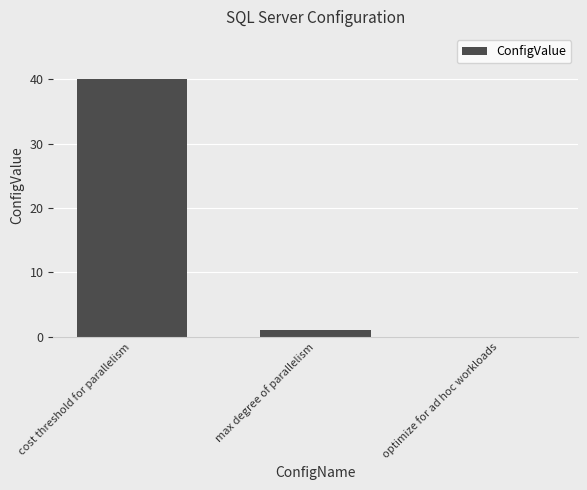

The chart shows a value of 66 at cost threshold for parallelism. True or false?

False